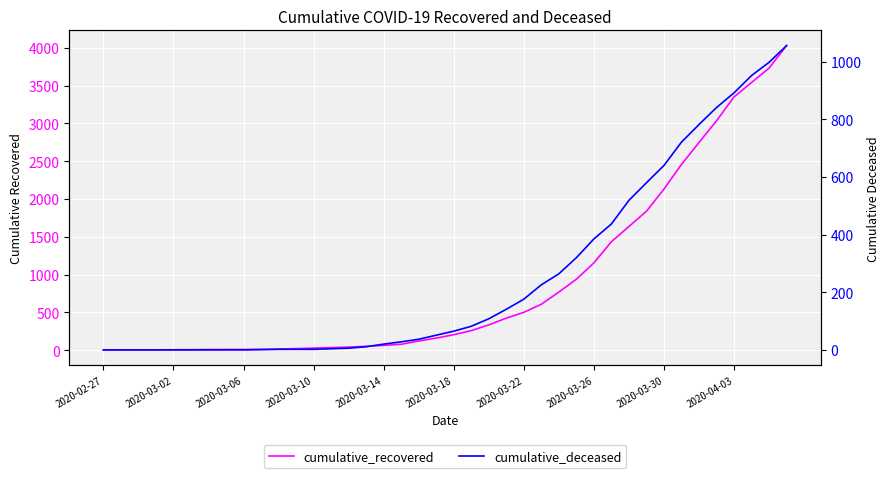

How many lines are shown in the chart?

2